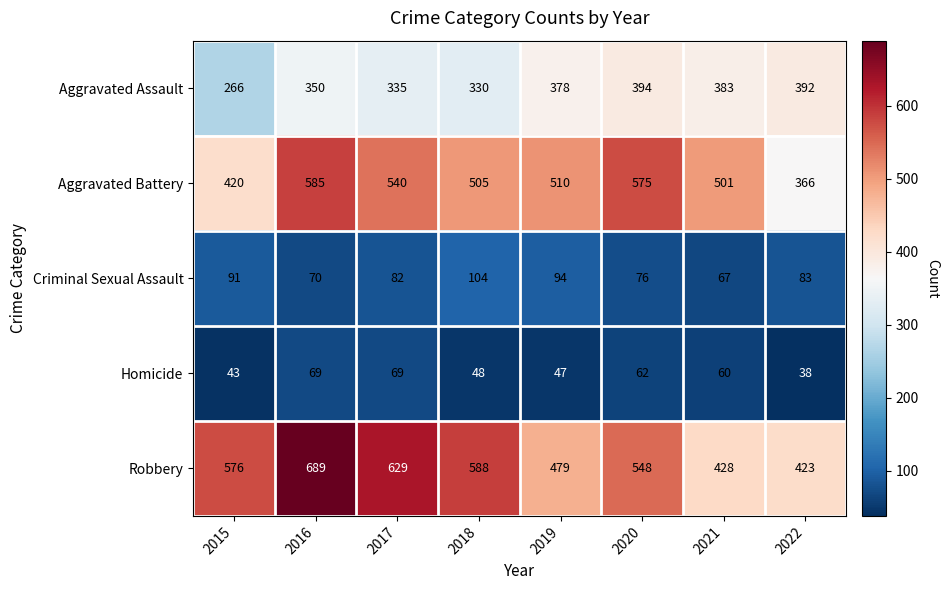

How many data points does each series have?

8